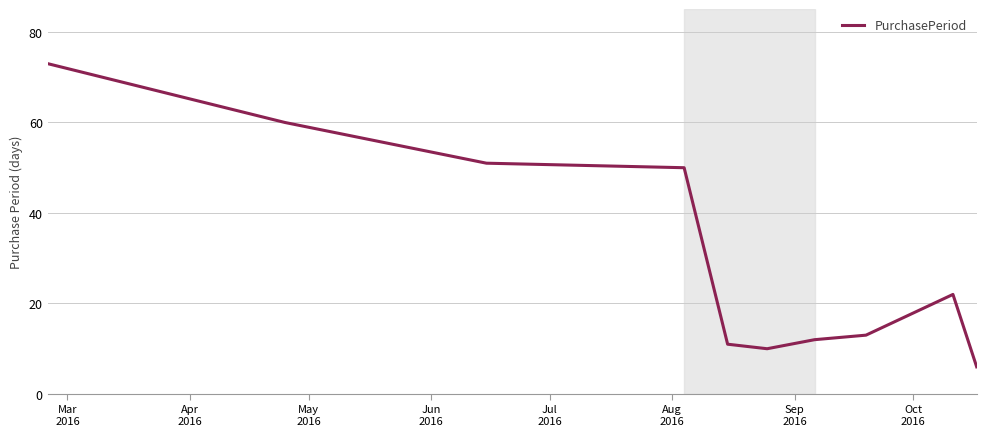

What is the greatest value displayed?

73